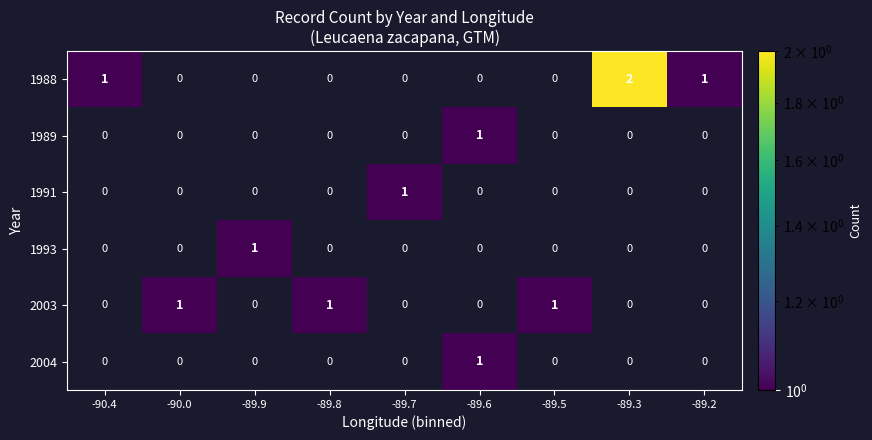

Is it true that 2003 equals 1 at -89.5?

True